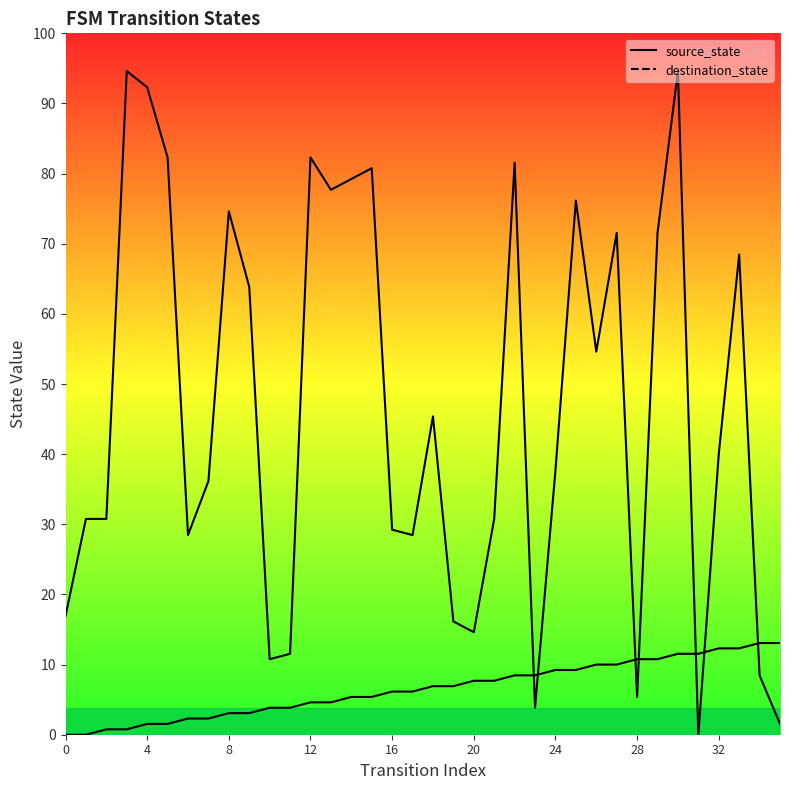

How many times do source_state and destination_state cross each other?

7